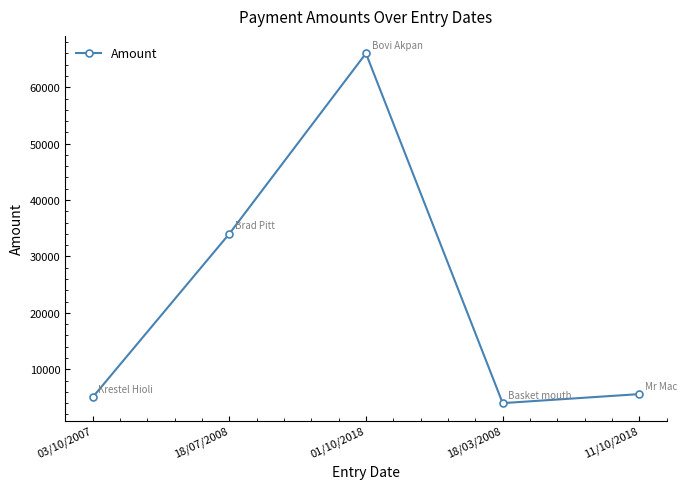

What is the difference between the maximum and second lowest values?

61000